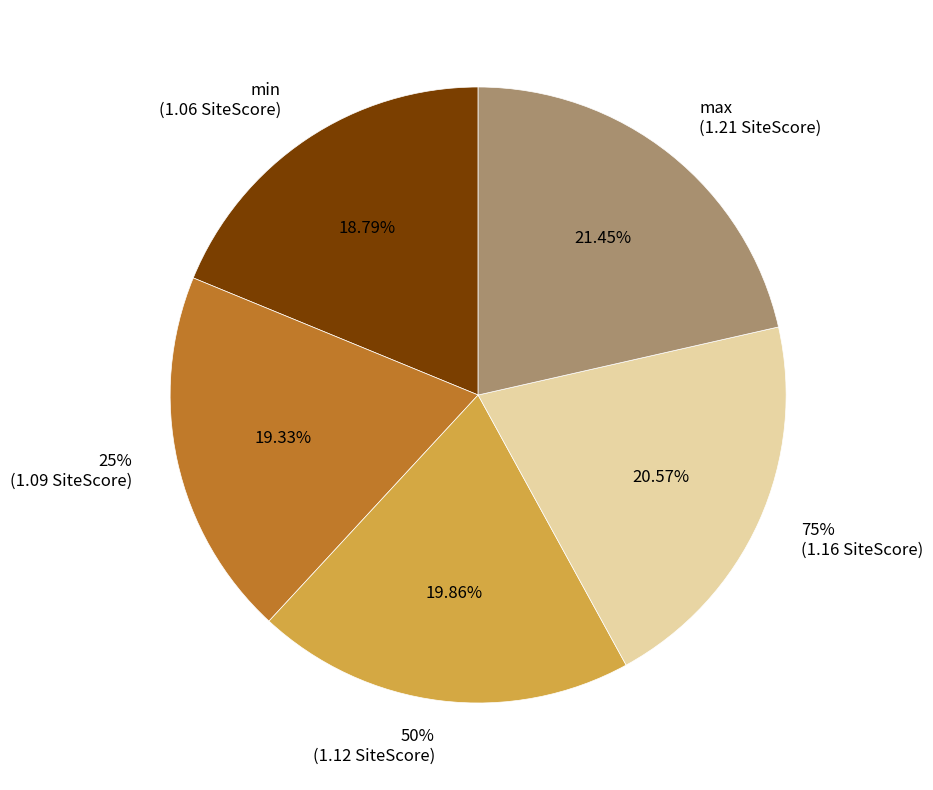

Is there a majority slice in this chart?

No